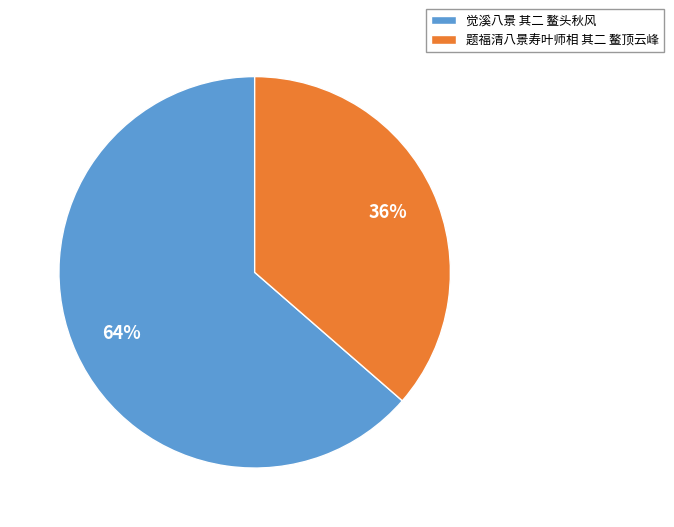

True or false: 觉溪八景 其二 鳌头秋风 accounts for 64% of the total.

True